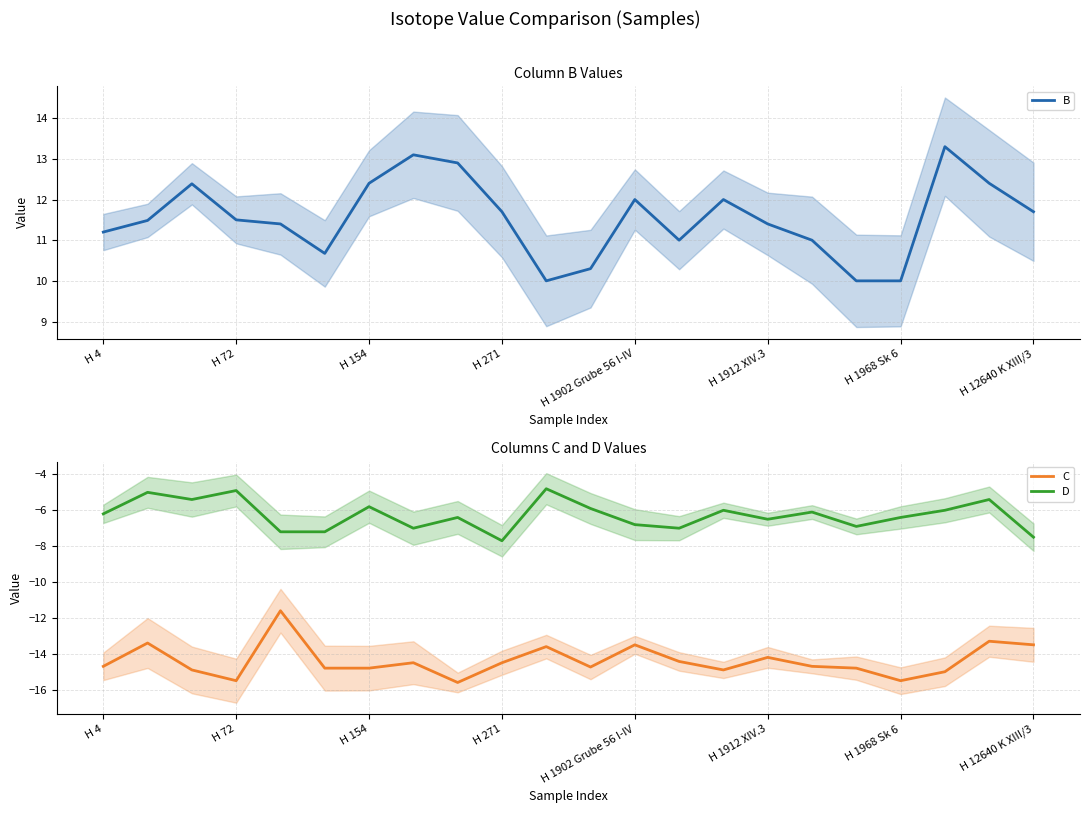

True or false: D has a value of -7.7 at H 271.

True